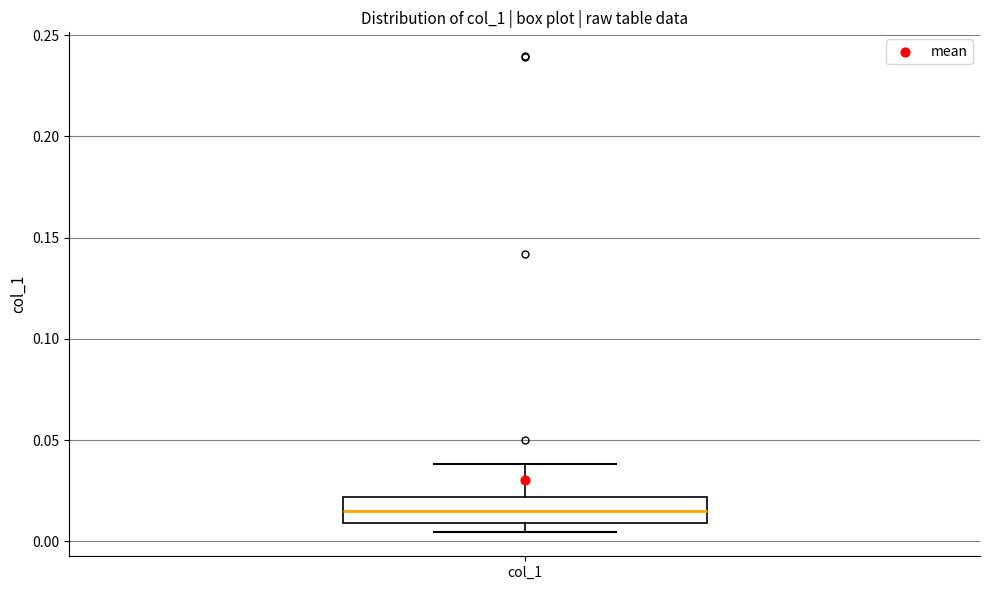

Where is the upper edge of the box for col_1 on the y-axis? The values are not printed on the chart, so give them approximately, as read against the axis.

0.020